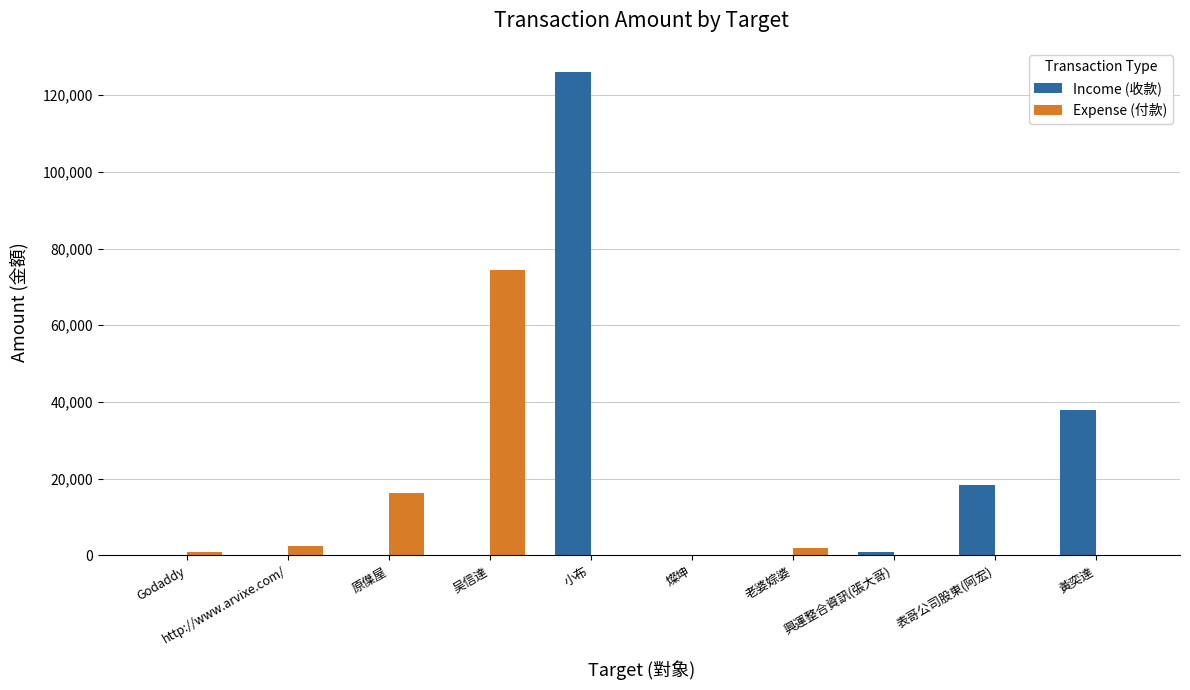

What is the sum of all Expense (付款) values?

96400